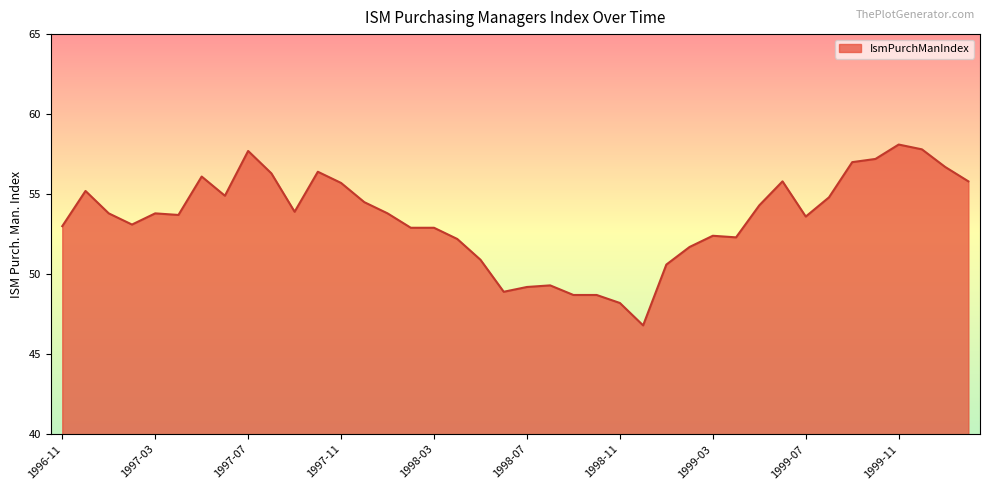

What is the maximum value shown in the chart?

58.1